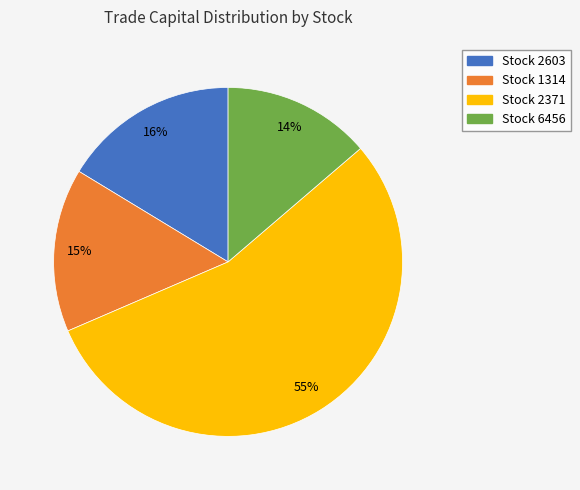

Is there any slice that represents more than half of the pie?

Yes